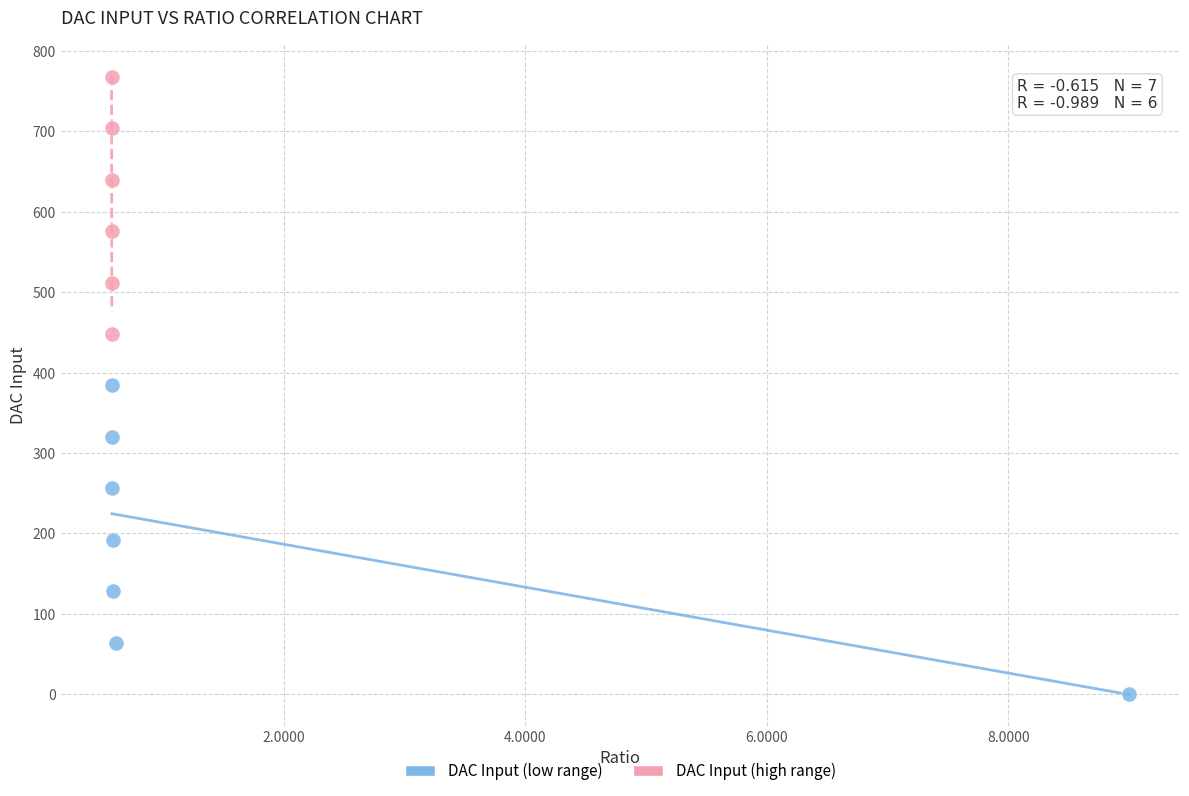

Which series has the widest spread of Y values?

DAC Input (low range)